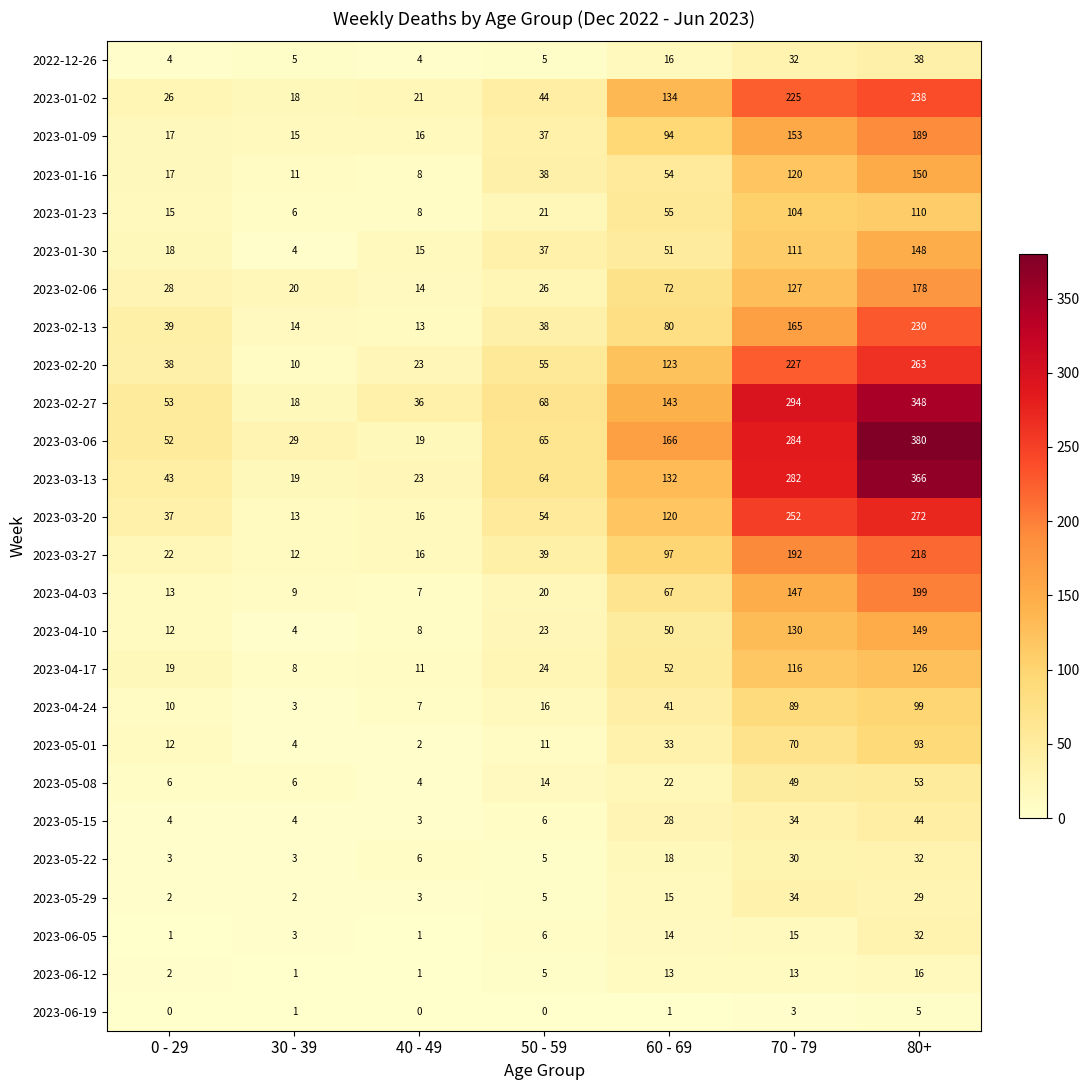

Which label corresponds to the largest value in the chart?

80+